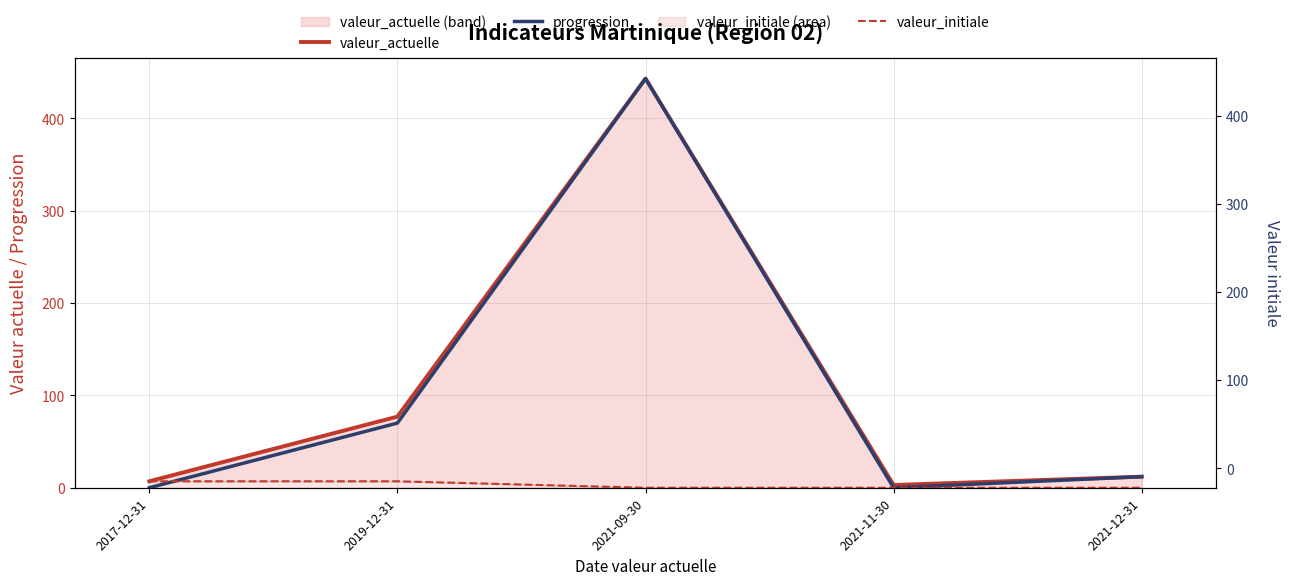

List the series in order of their peak value, lowest first.

valeur_initiale, valeur_actuelle, progression